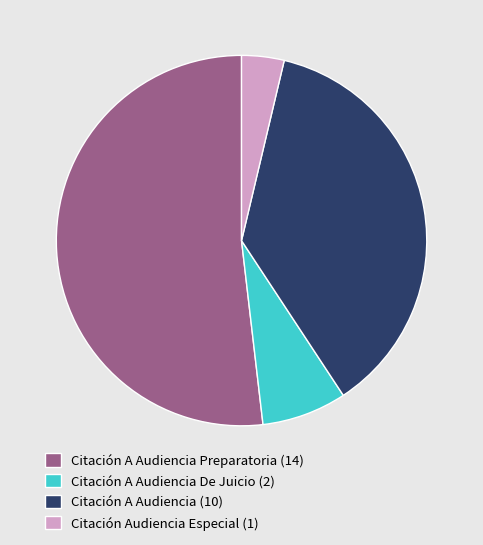

How many segments does this pie chart have?

4